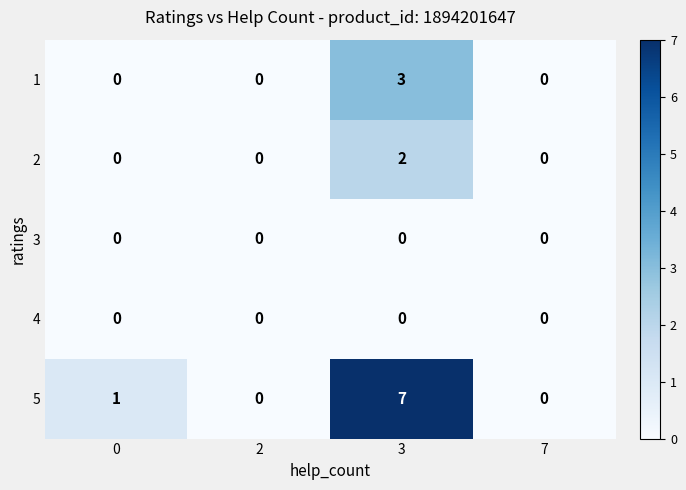

How many categories are shown in the chart?

4